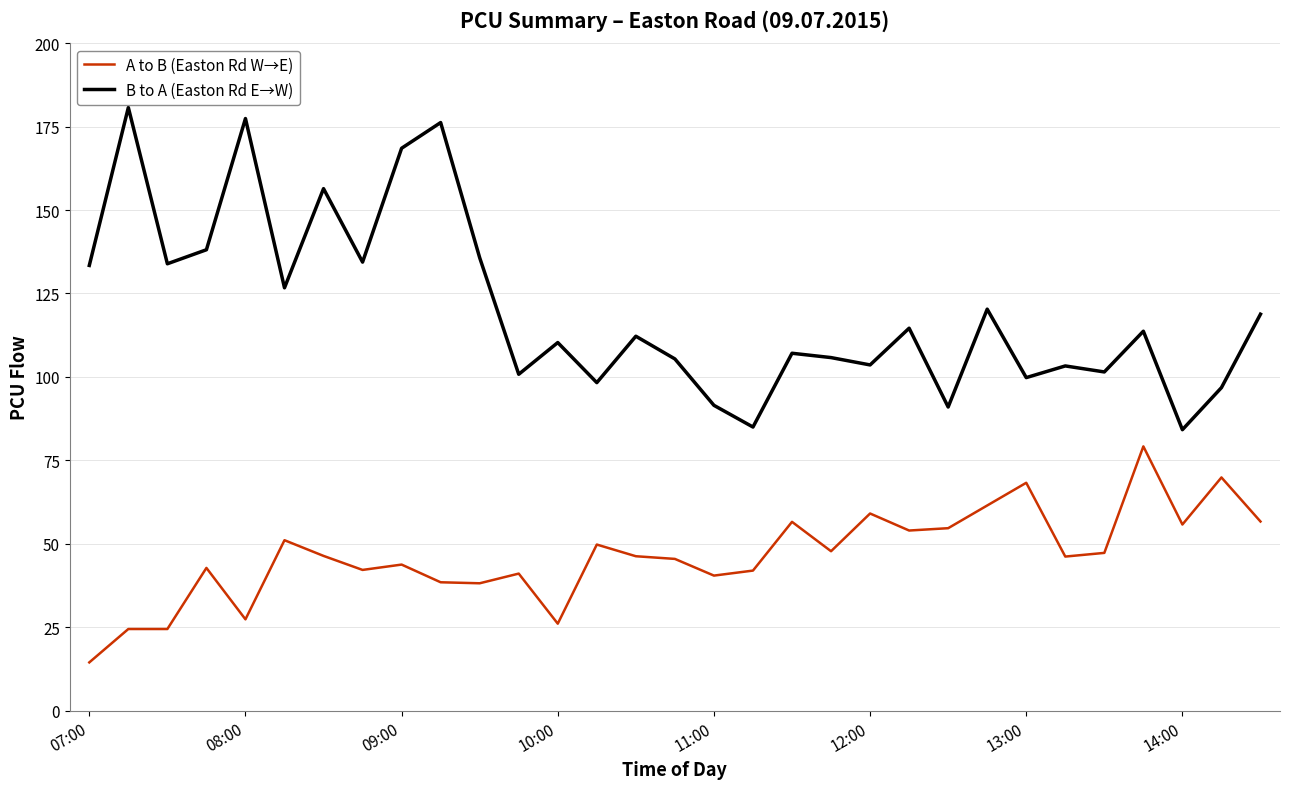

True or false: A to B (Easton Rd W→E) has more than 1 points higher than both neighbors.

True